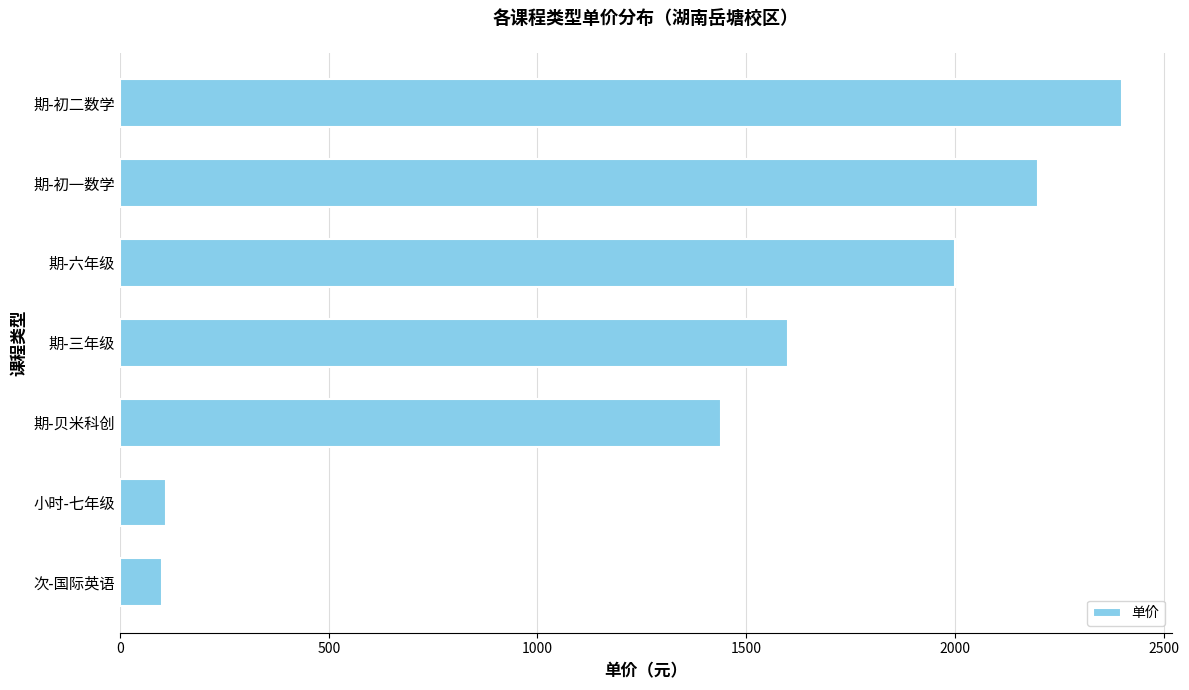

What is the difference between the maximum and minimum values?

2300